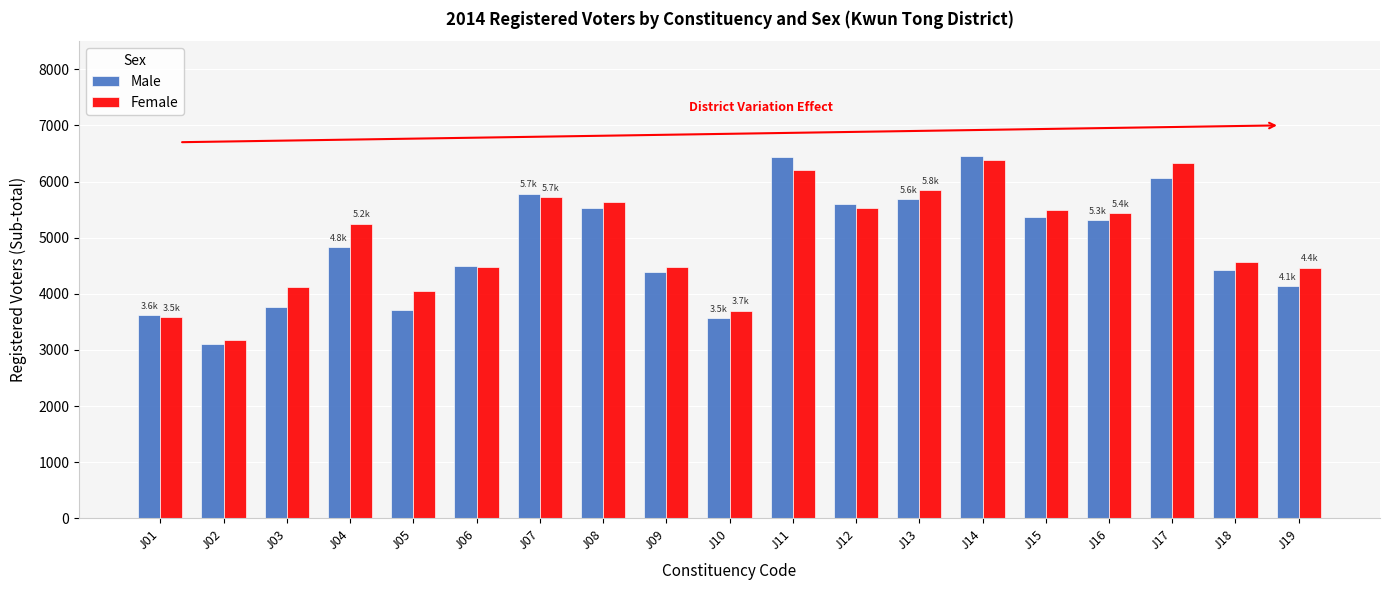

What is the difference between the maximum and minimum values in the Female series?

3202